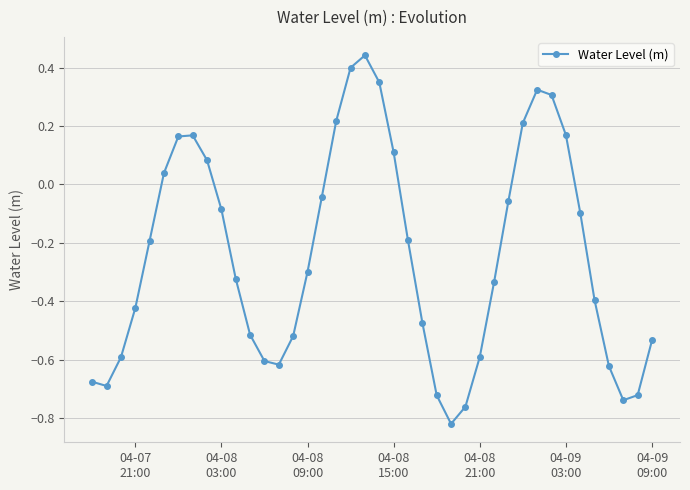

What is the value of the 5th point from the left?

-0.2